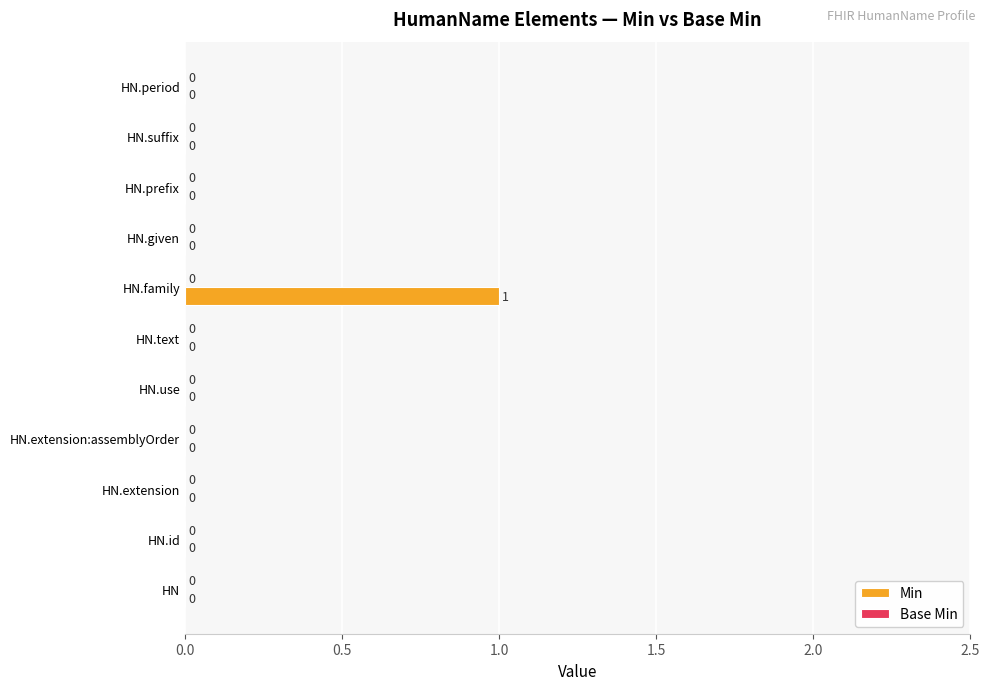

True or false: the data shows 0 at HN.

True